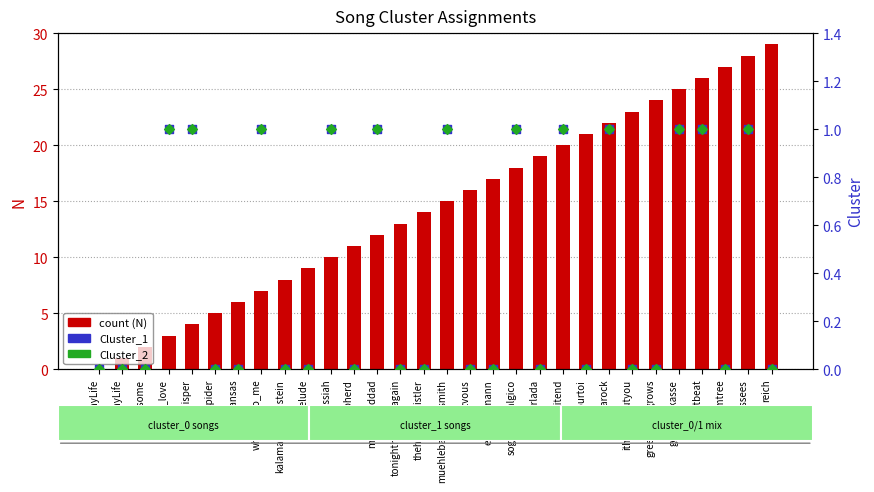

Which series reaches the minimum Y coordinate?

count